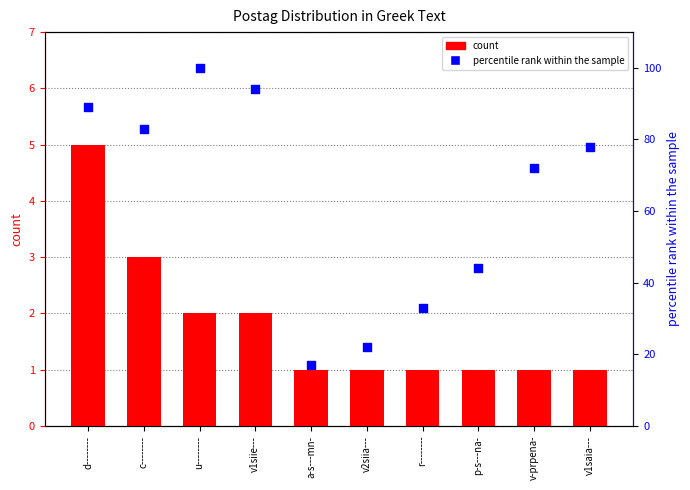

What are all the series names shown in the legend?

count, percentile rank within the sample